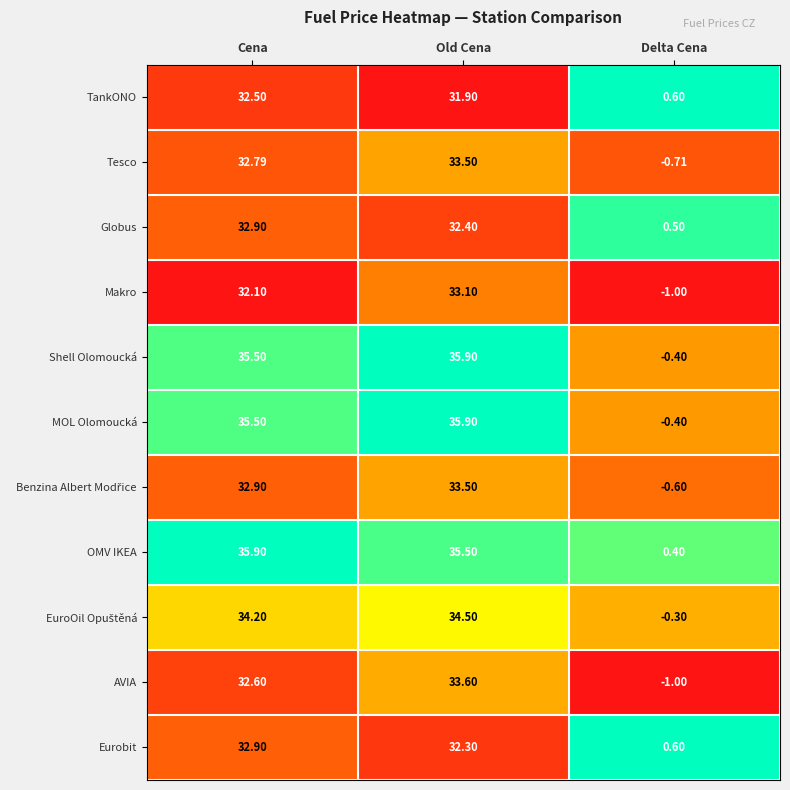

Is the value of MOL Olomoucká at Cena greater than the value of OMV IKEA at Delta Cena?

Yes